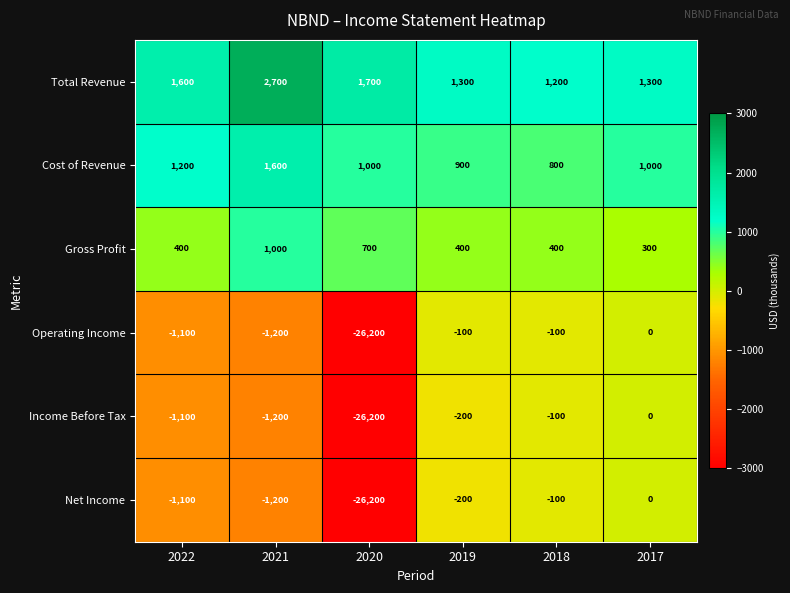

List the labels in order of Net Income value, largest first.

2017, 2018, 2019, 2022, 2021, 2020